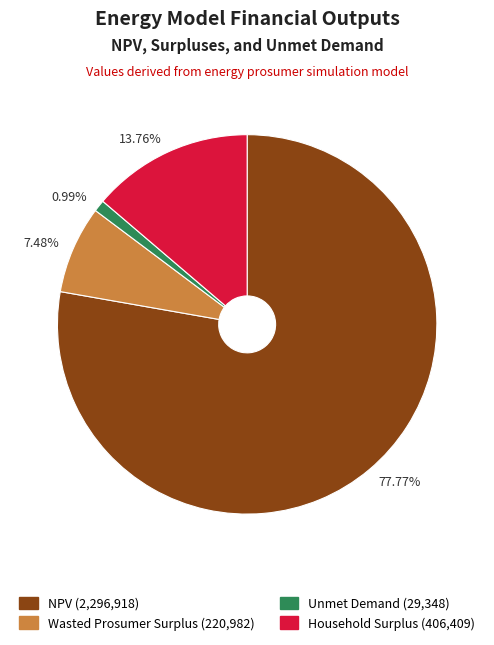

Which slice represents more than half of the pie?

77.77%